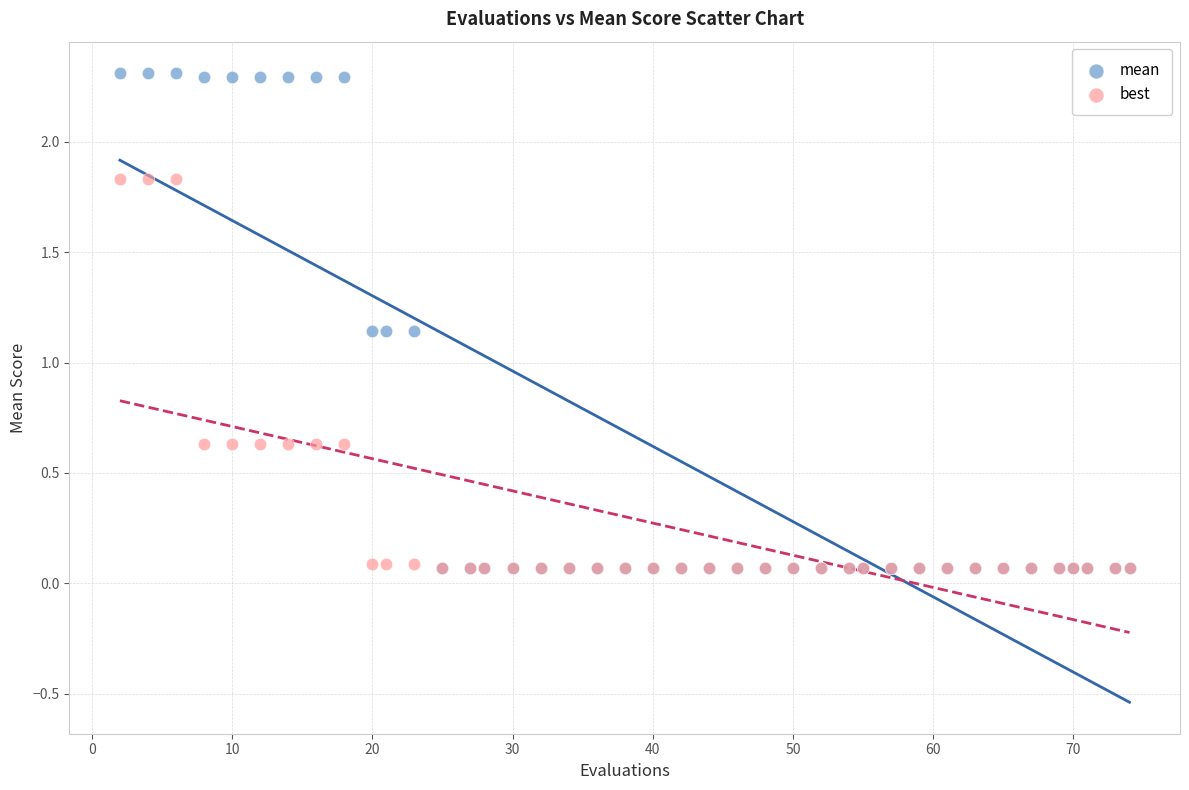

Which series reaches the maximum Y coordinate?

mean